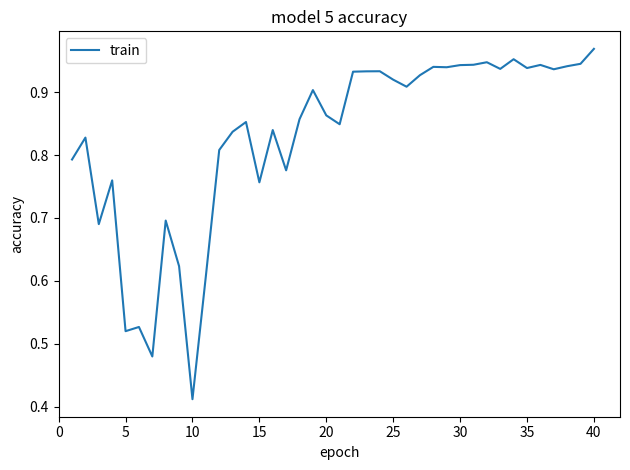

Does the chart display data point markers on the line(s)?

No